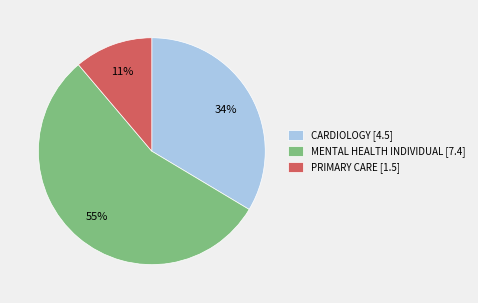

True or false: PRIMARY CARE accounts for 26% of the total.

False